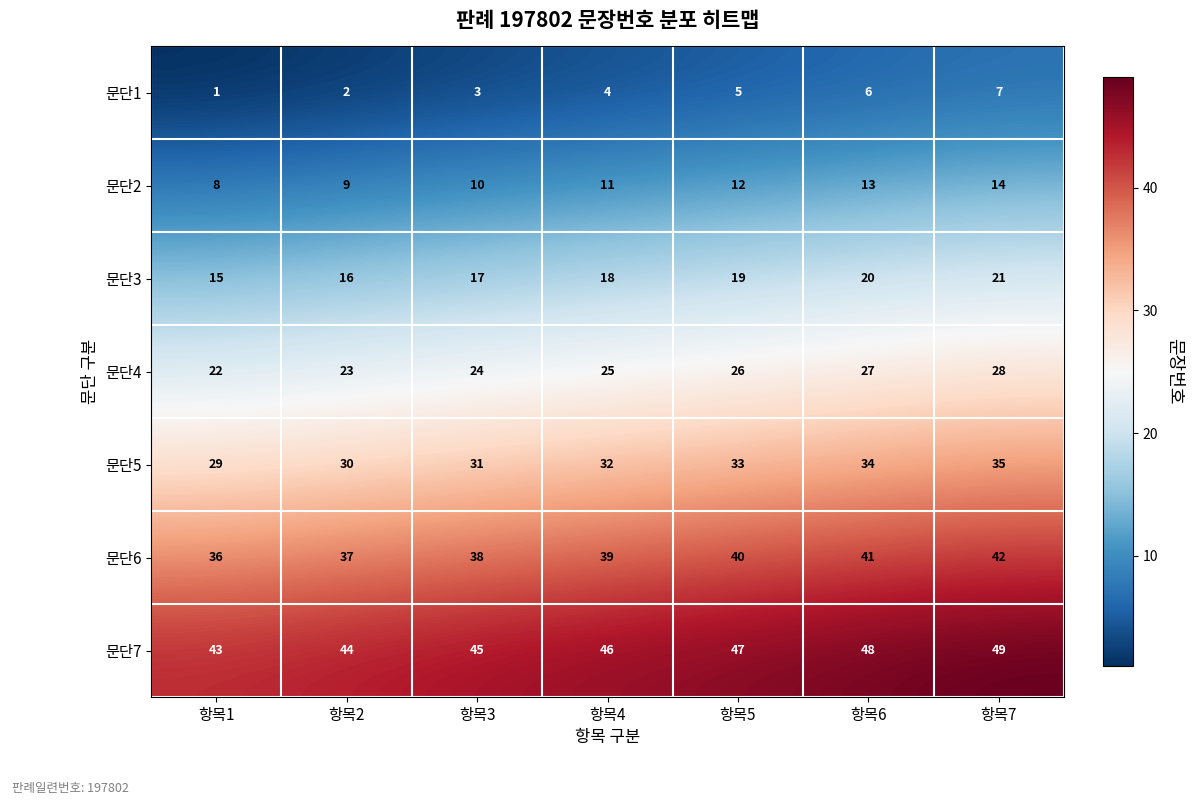

Which series has the largest total across all categories?

문단7